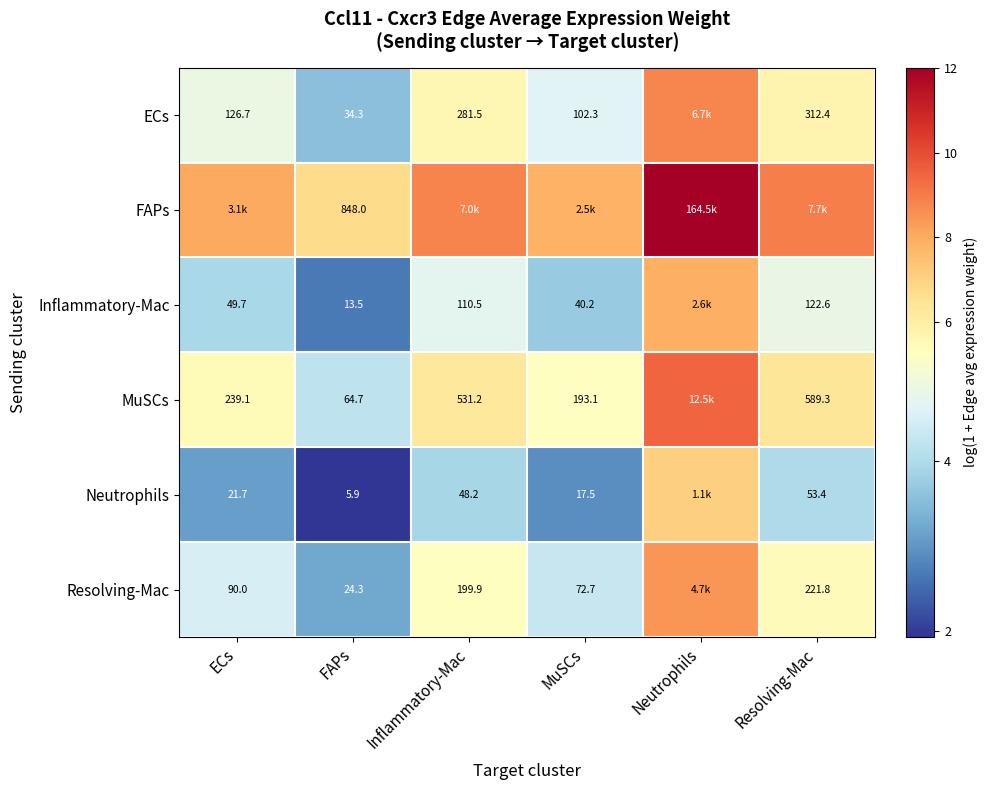

What is the total value across all series at Resolving-Mac?

35.3